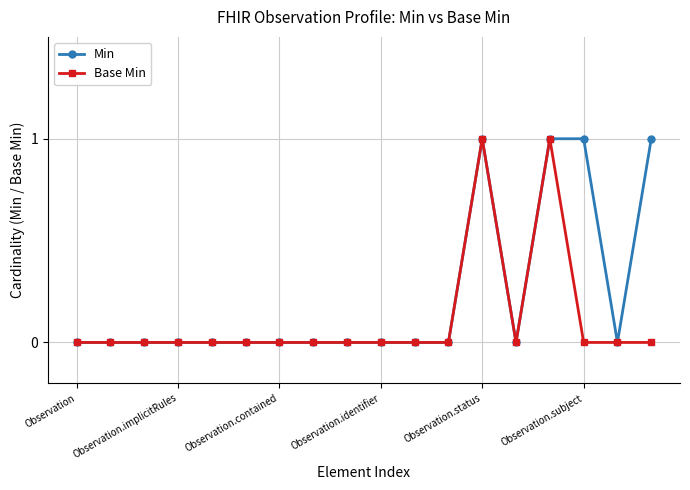

Which series has the largest total across all categories?

Min